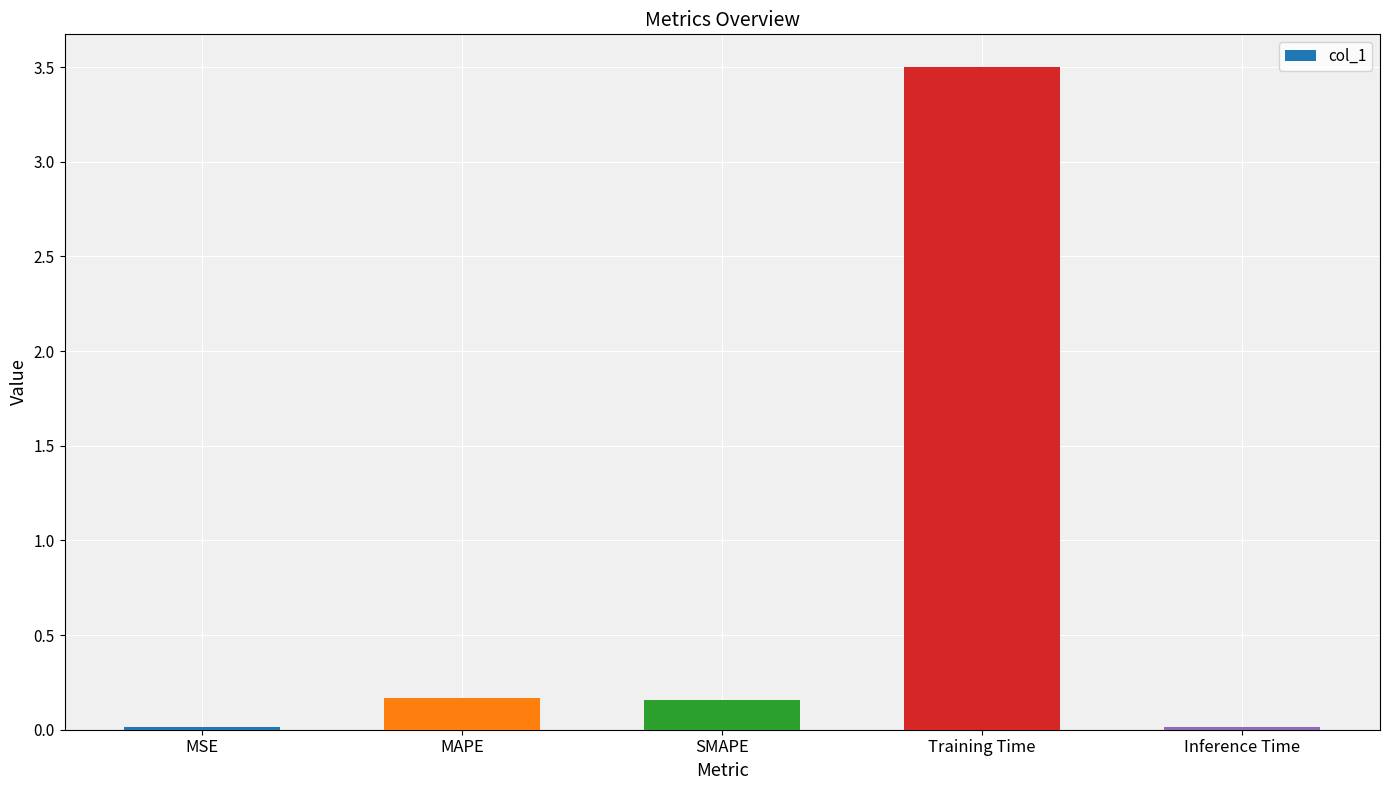

What is the maximum value shown in the chart?

3.5